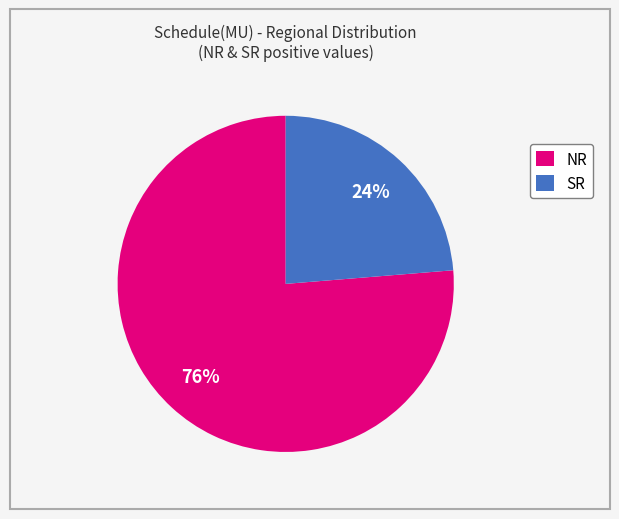

What is the majority slice?

NR